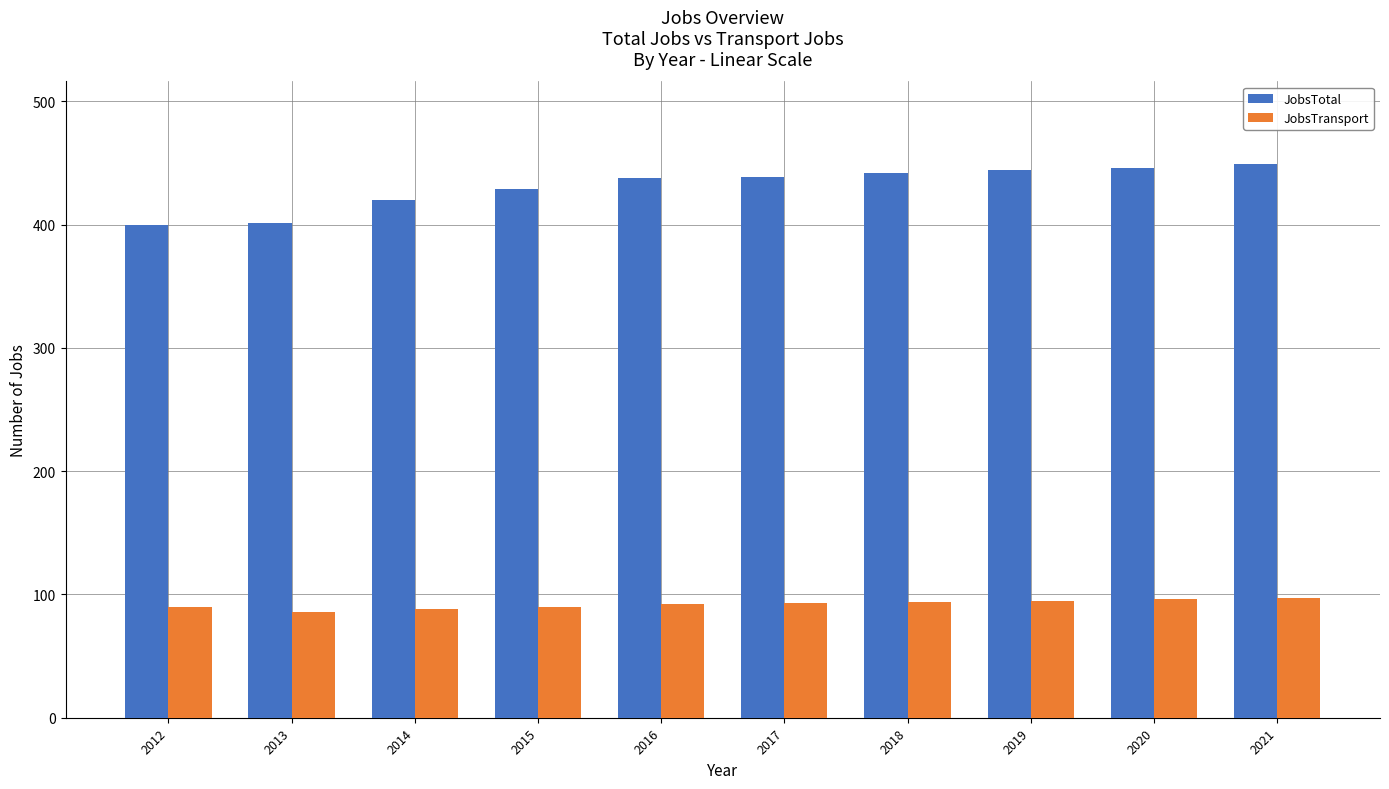

What is the difference between the JobsTransport values at 2017 and 2021?

4